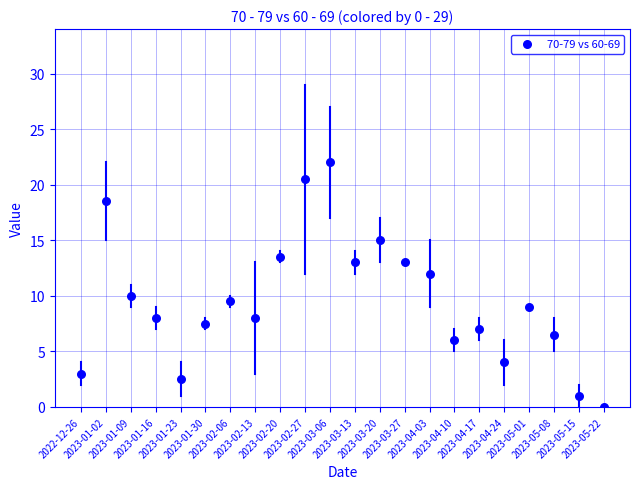

How many data points are displayed?

22